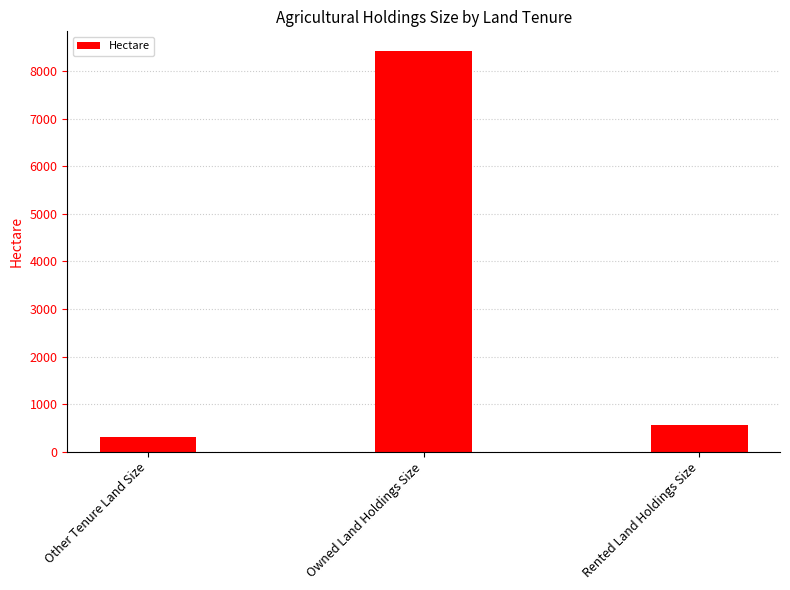

True or false: the data shows 251.4 at Rented Land Holdings Size.

False